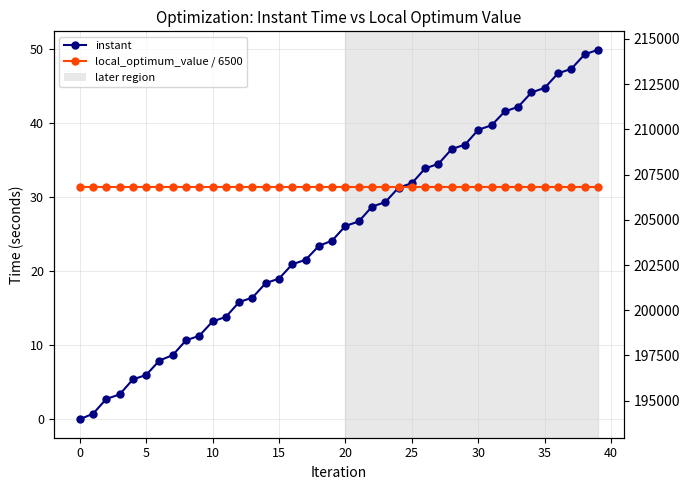

What is the total value across all series at 32?

204258.0